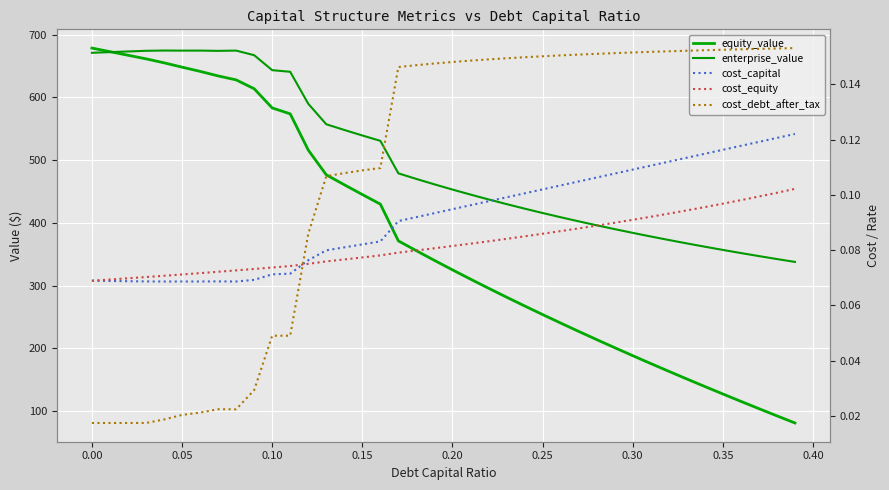

True or false: equity_value and cost_capital intersect in this chart.

False